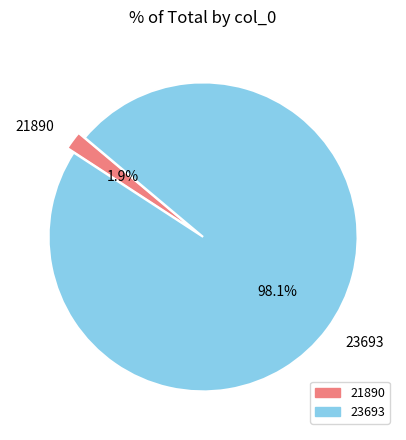

Which category has the biggest portion of the pie?

23693